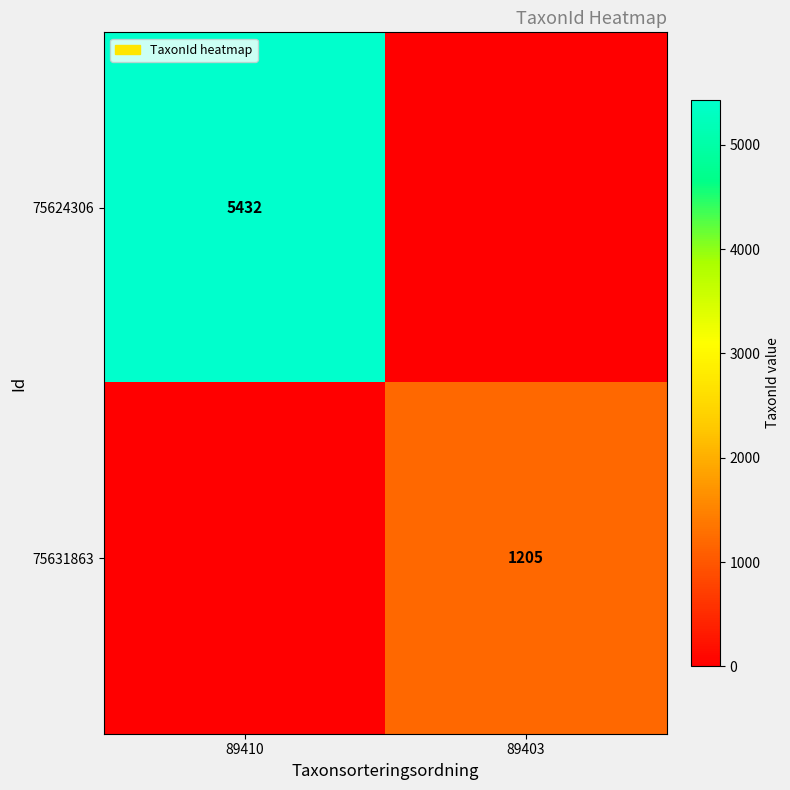

True or false: 75624306 has a value of 5432 at 89410.

True